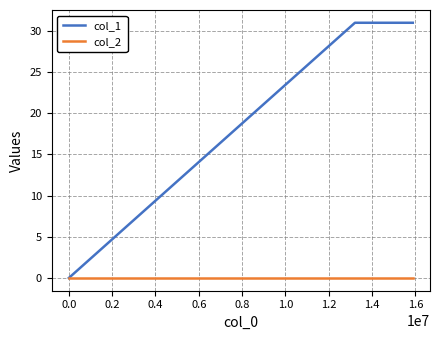

Rank the series by their average value, from lowest to highest.

col_2, col_1